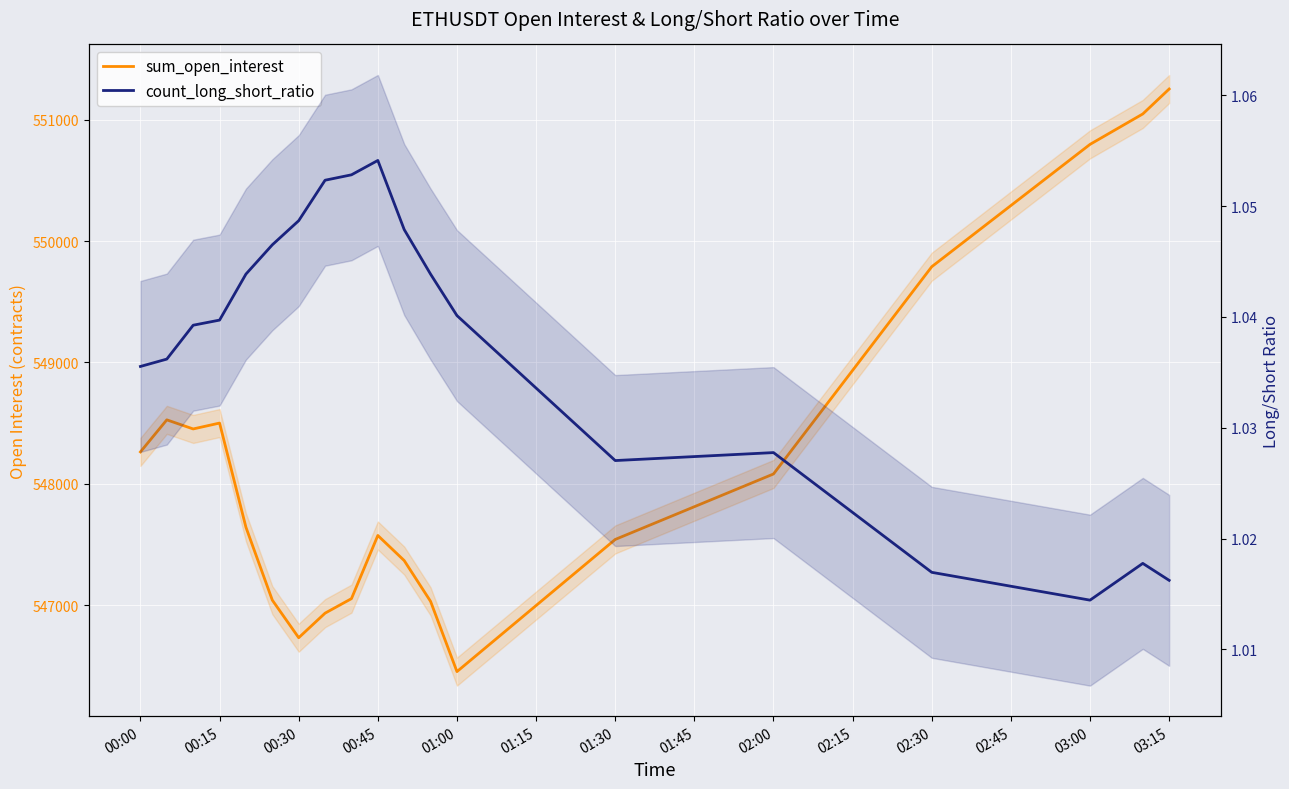

Which series has the largest range (max minus min)?

sum_open_interest